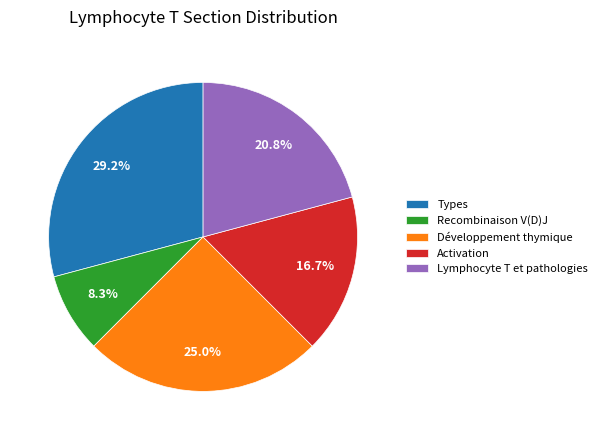

Does any single category account for the majority?

No